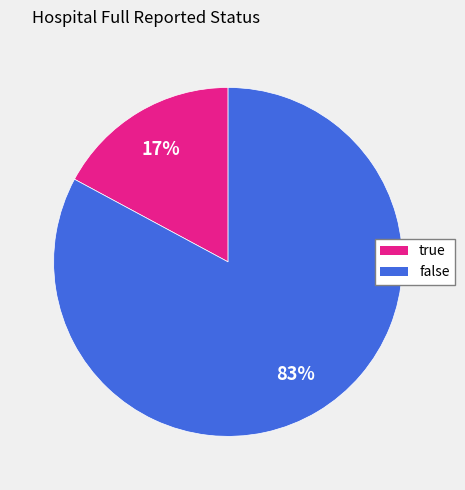

To the nearest percent, what is the average slice percentage?

50%